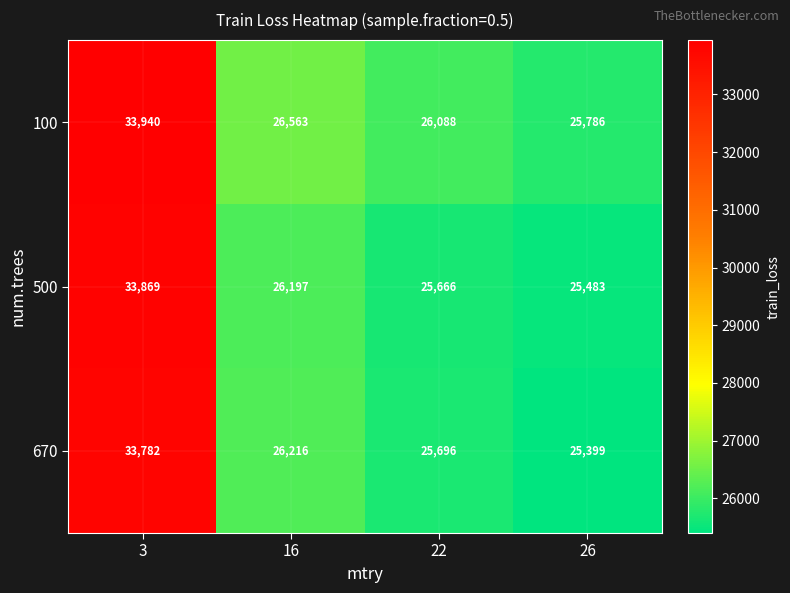

The value of 100 at 26 is 17197. True or false?

False